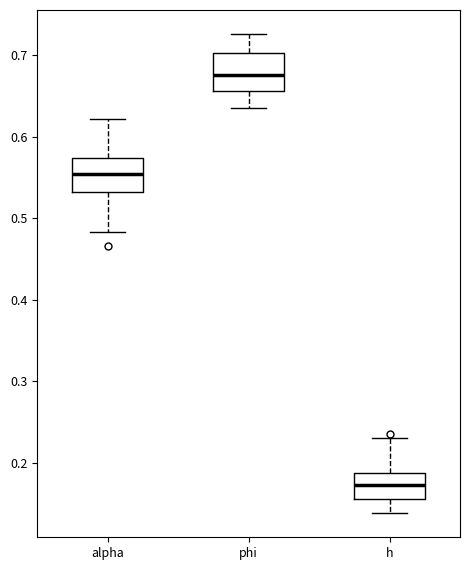

Which box's median line is the highest?

phi